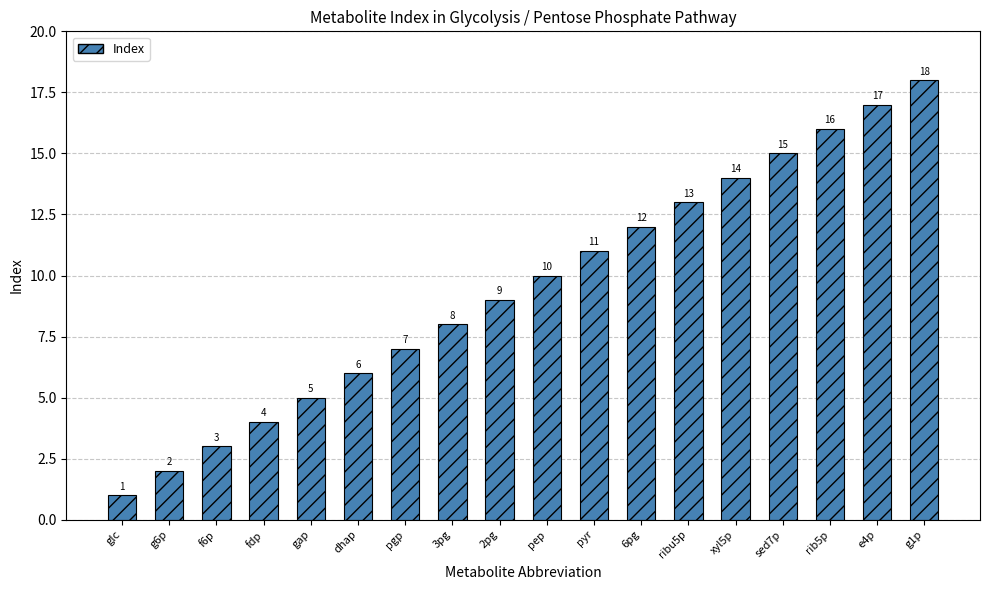

Is it true that the value at gap is 1?

False